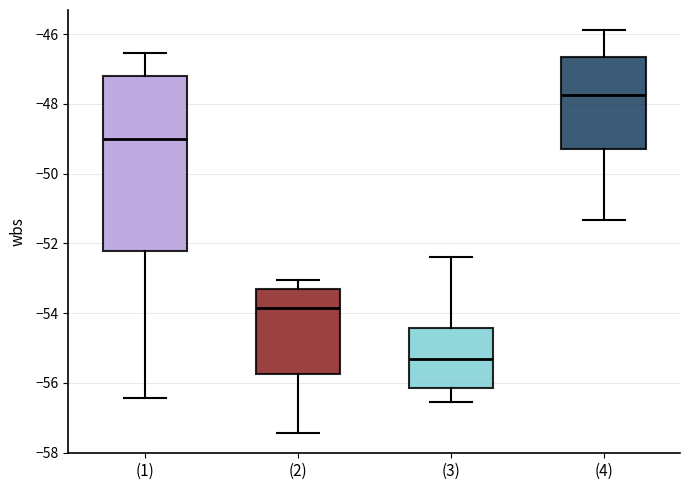

Which box has the highest median line?

(4)